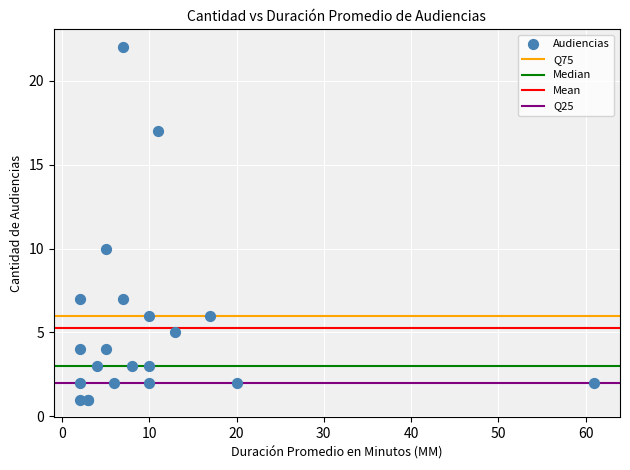

What Y value in the scatter plot is closest to 11?

10